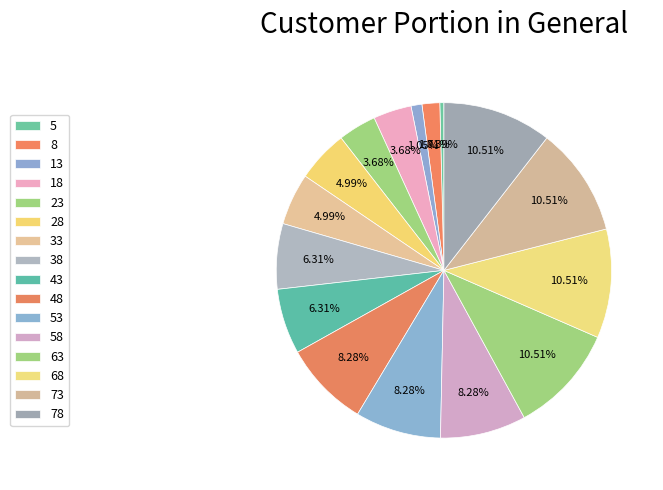

Is there any slice that represents more than half of the pie?

No